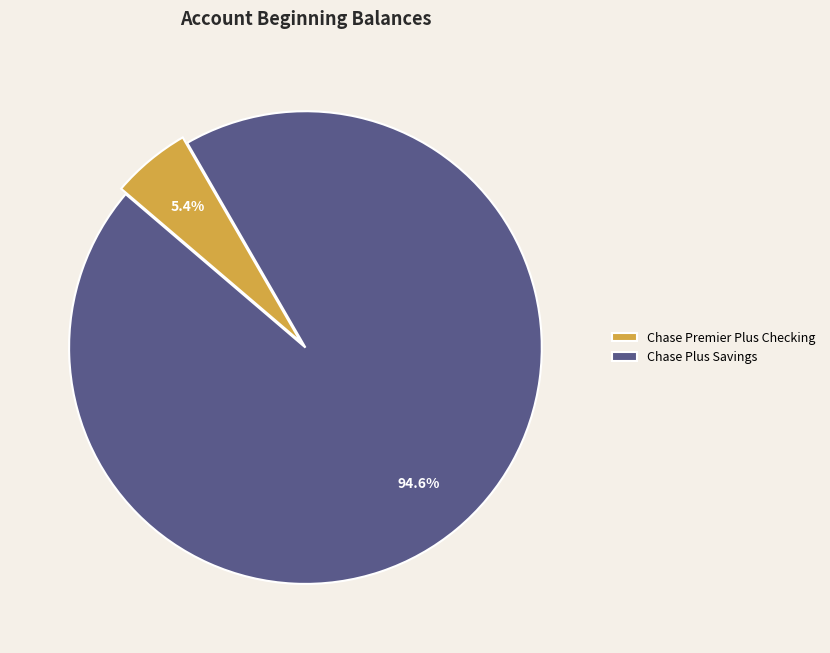

Count the number of slices in the pie.

2